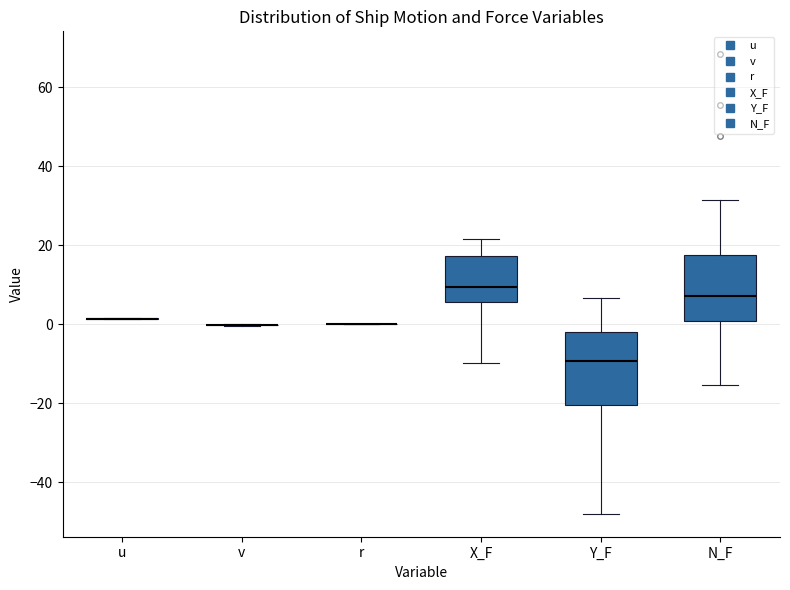

Reading left to right, transcribe this box plot: for each box, give where its median line is, the range the box spans, and where its two whiskers end, as read against the y-axis. The values are not printed on the chart, so give them approximately, as read against the axis.

u: box collapsed to a line at 2, whiskers 2 to 2
v: box collapsed to a line at 0, whiskers 0 to 0
r: box collapsed to a line at 0, whiskers 0 to 0
X_F: median 10, box 6 to 18, whiskers -10 to 22
Y_F: median -10, box -20 to -2, whiskers -48 to 6
N_F: median 8, box 0 to 18, whiskers -16 to 32